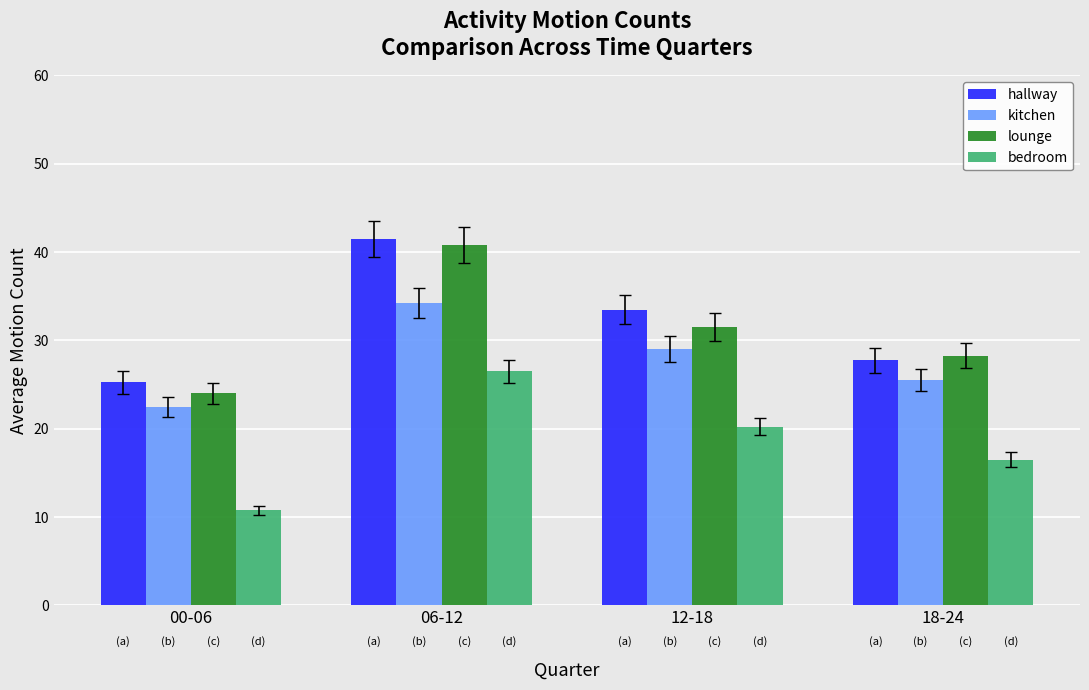

What is the highest value of the hallway series?

41.5